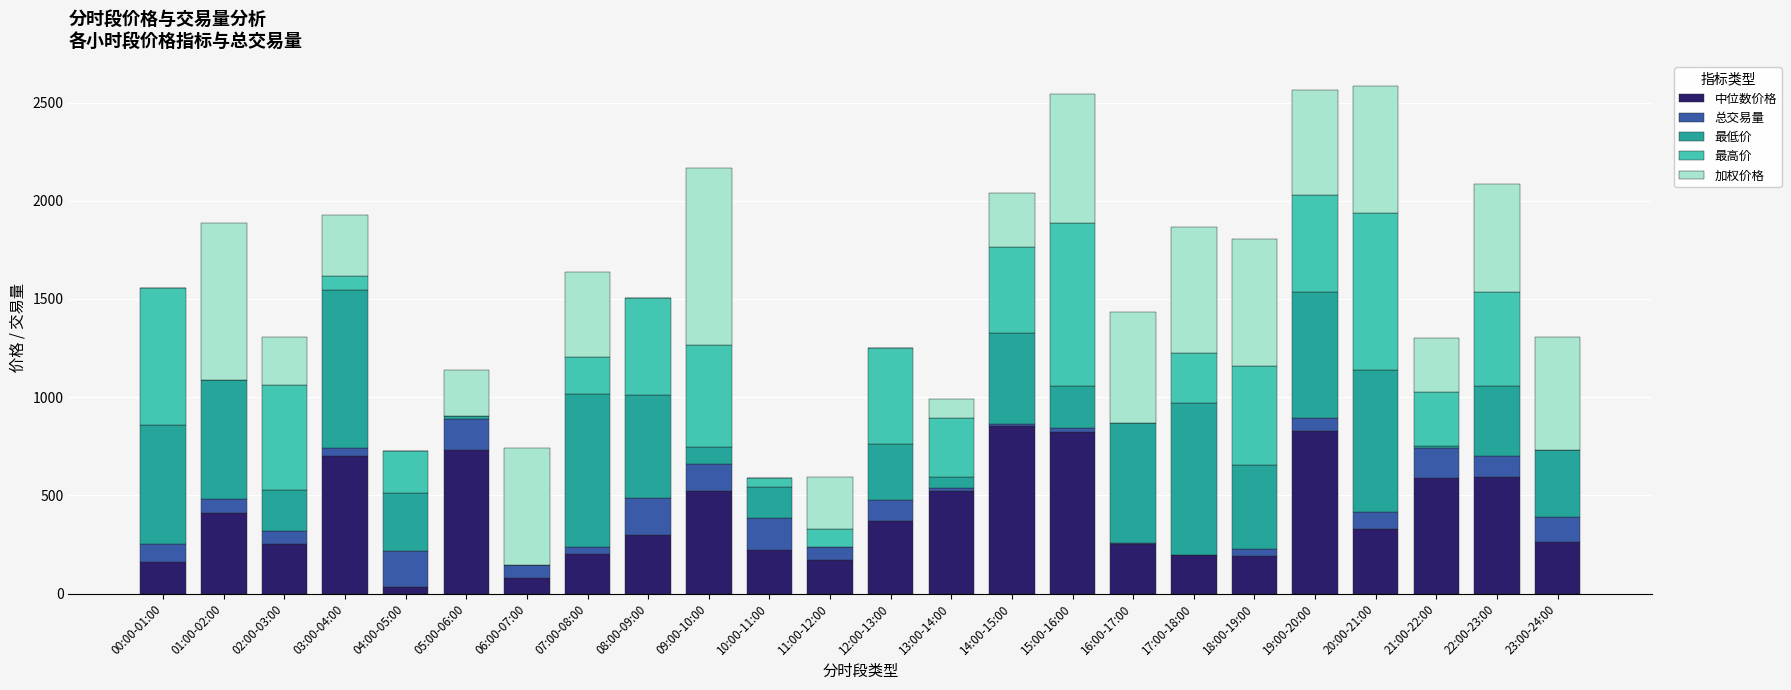

What is the total value across all series at 17:00-18:00?

1865.0